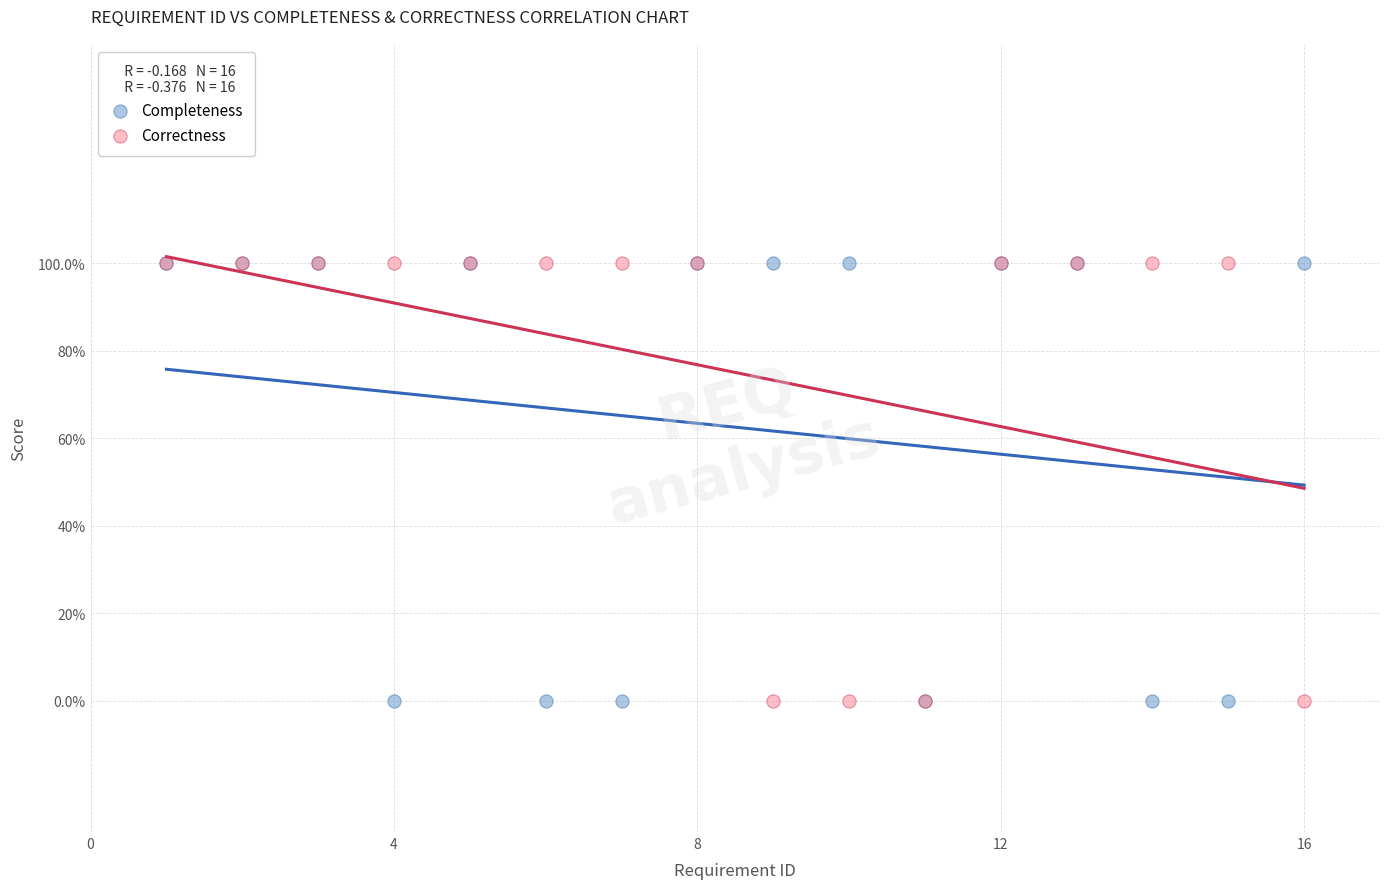

What are all the series names shown in the legend?

Completeness, Correctness